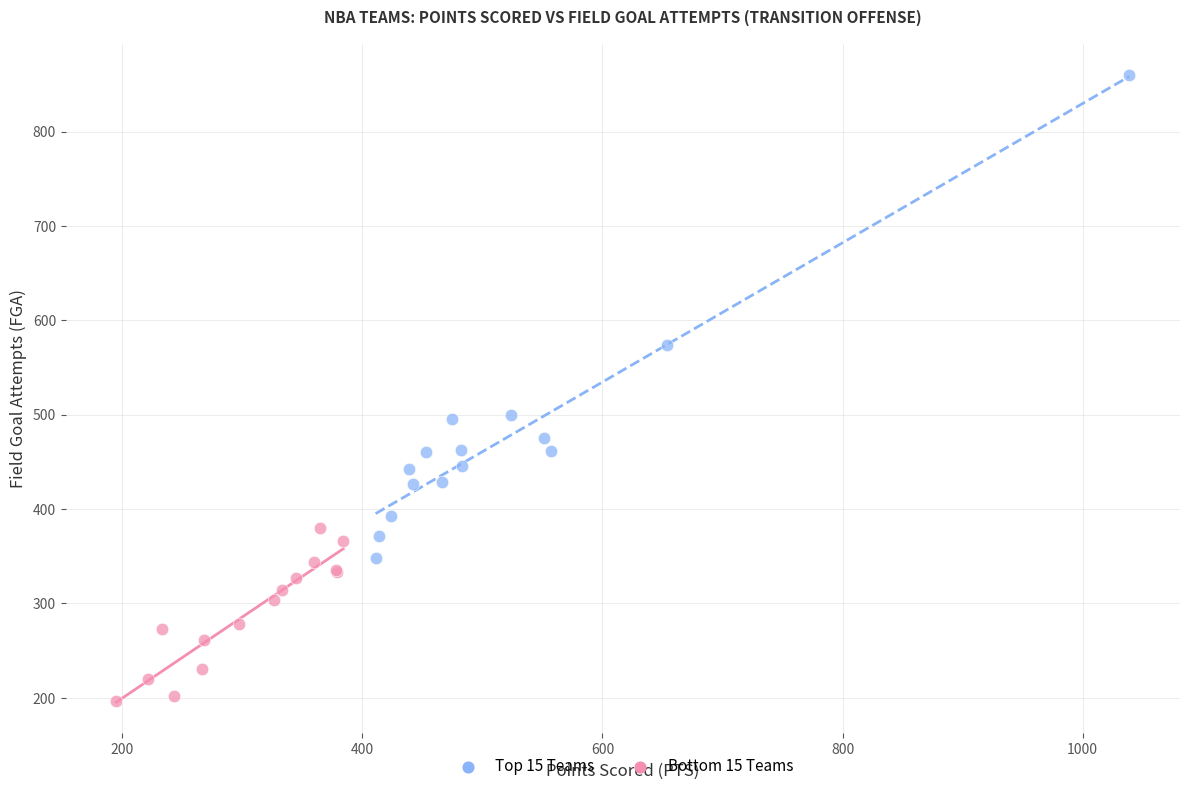

What are all the series names shown in the legend?

Top 15 Teams, Bottom 15 Teams